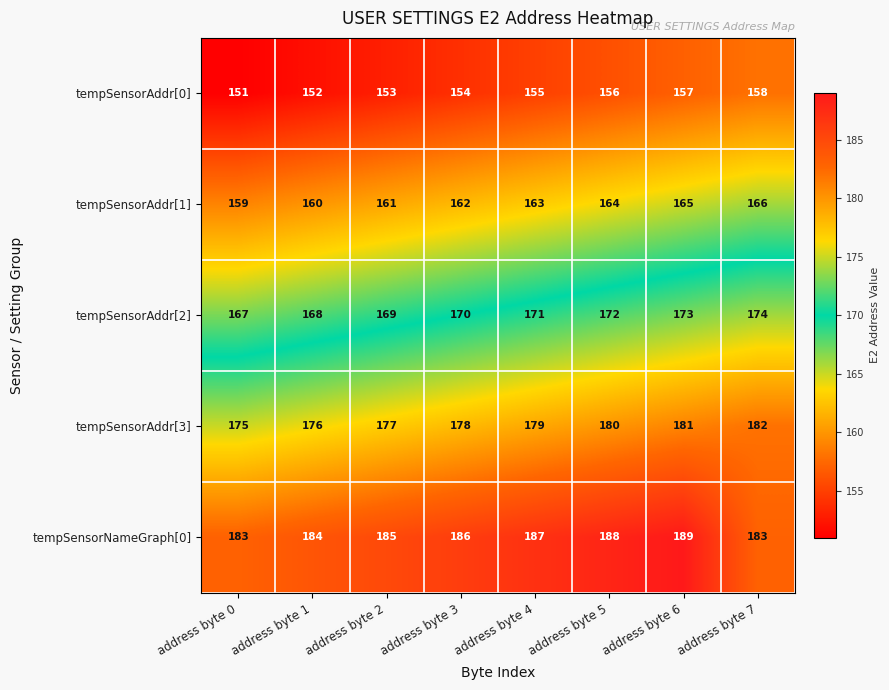

What value does the tempSensorNameGraph[0] series have at address byte 1?

184